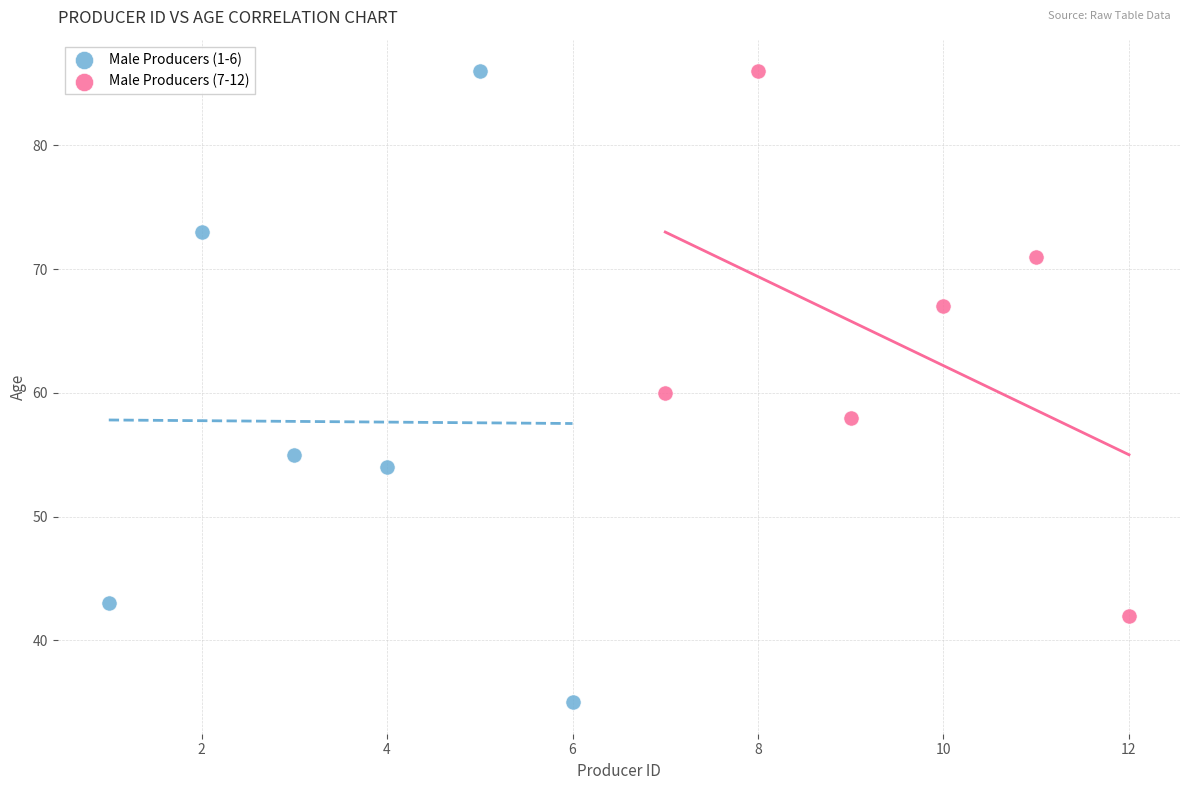

Which series has the largest Y range (max minus min)?

Male Producers (1-6)